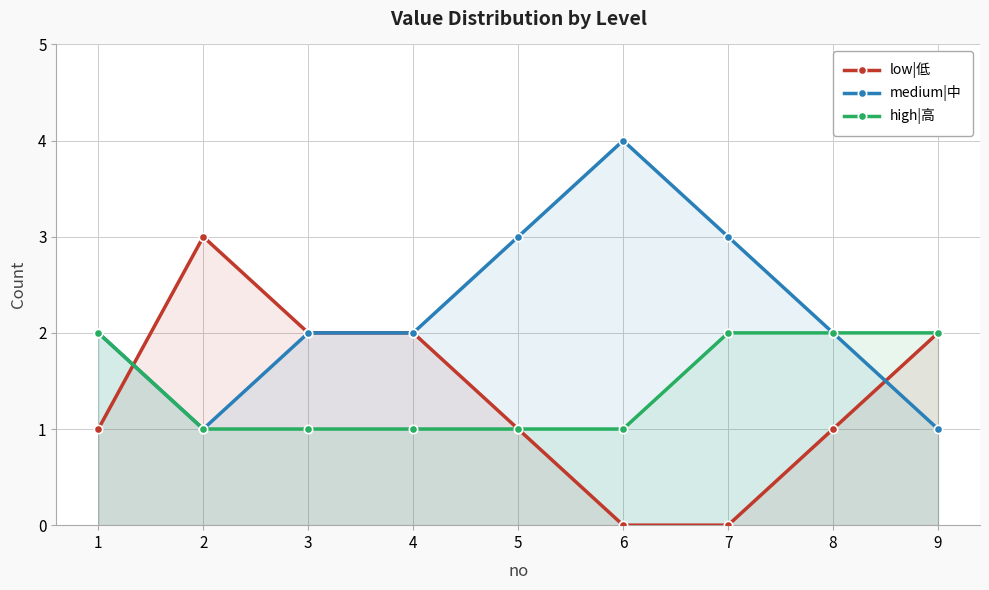

At which category is the sum across all series the highest?

1